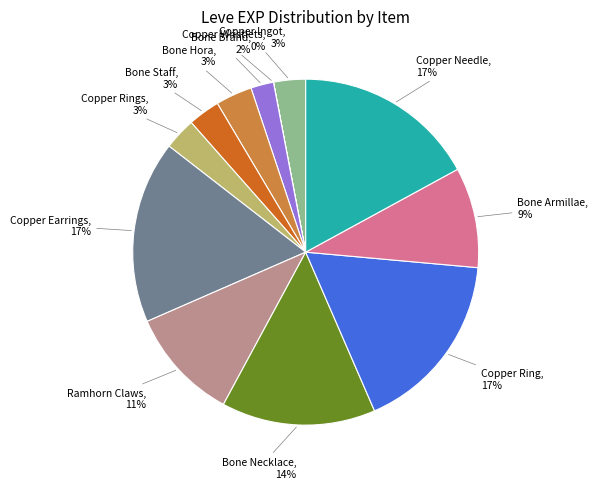

Is there a majority slice in this chart?

No